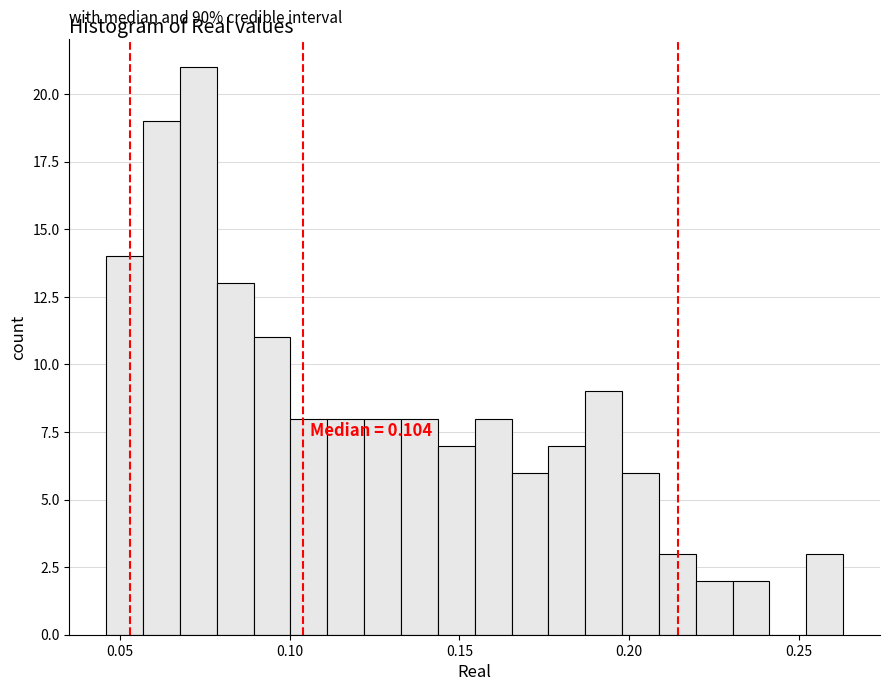

Read against the x-axis, roughly where is the centre of the tallest bar?

0.075